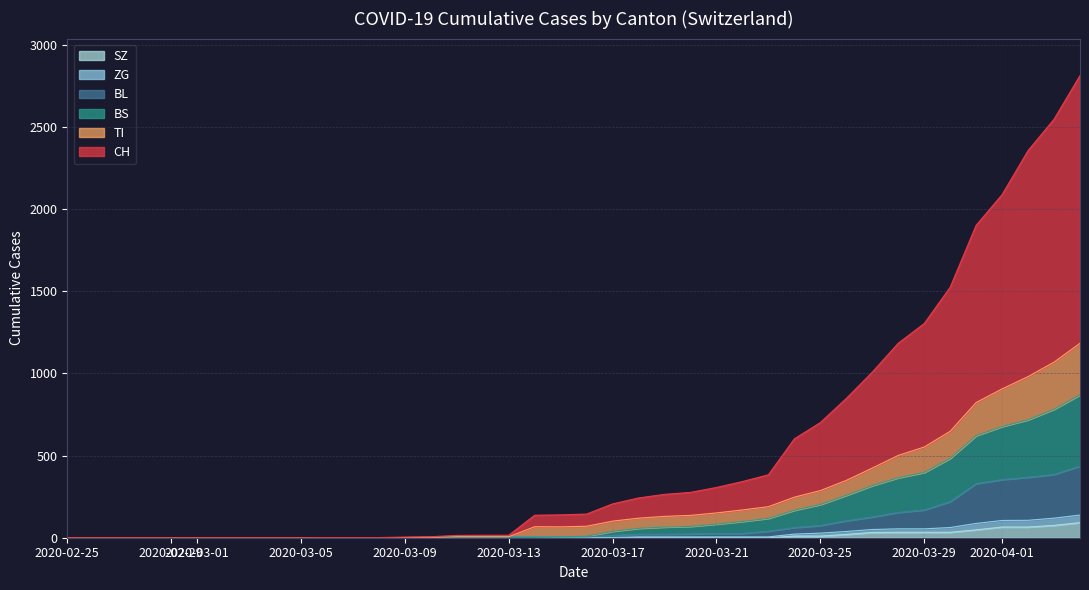

What is the maximum value for SZ?

92